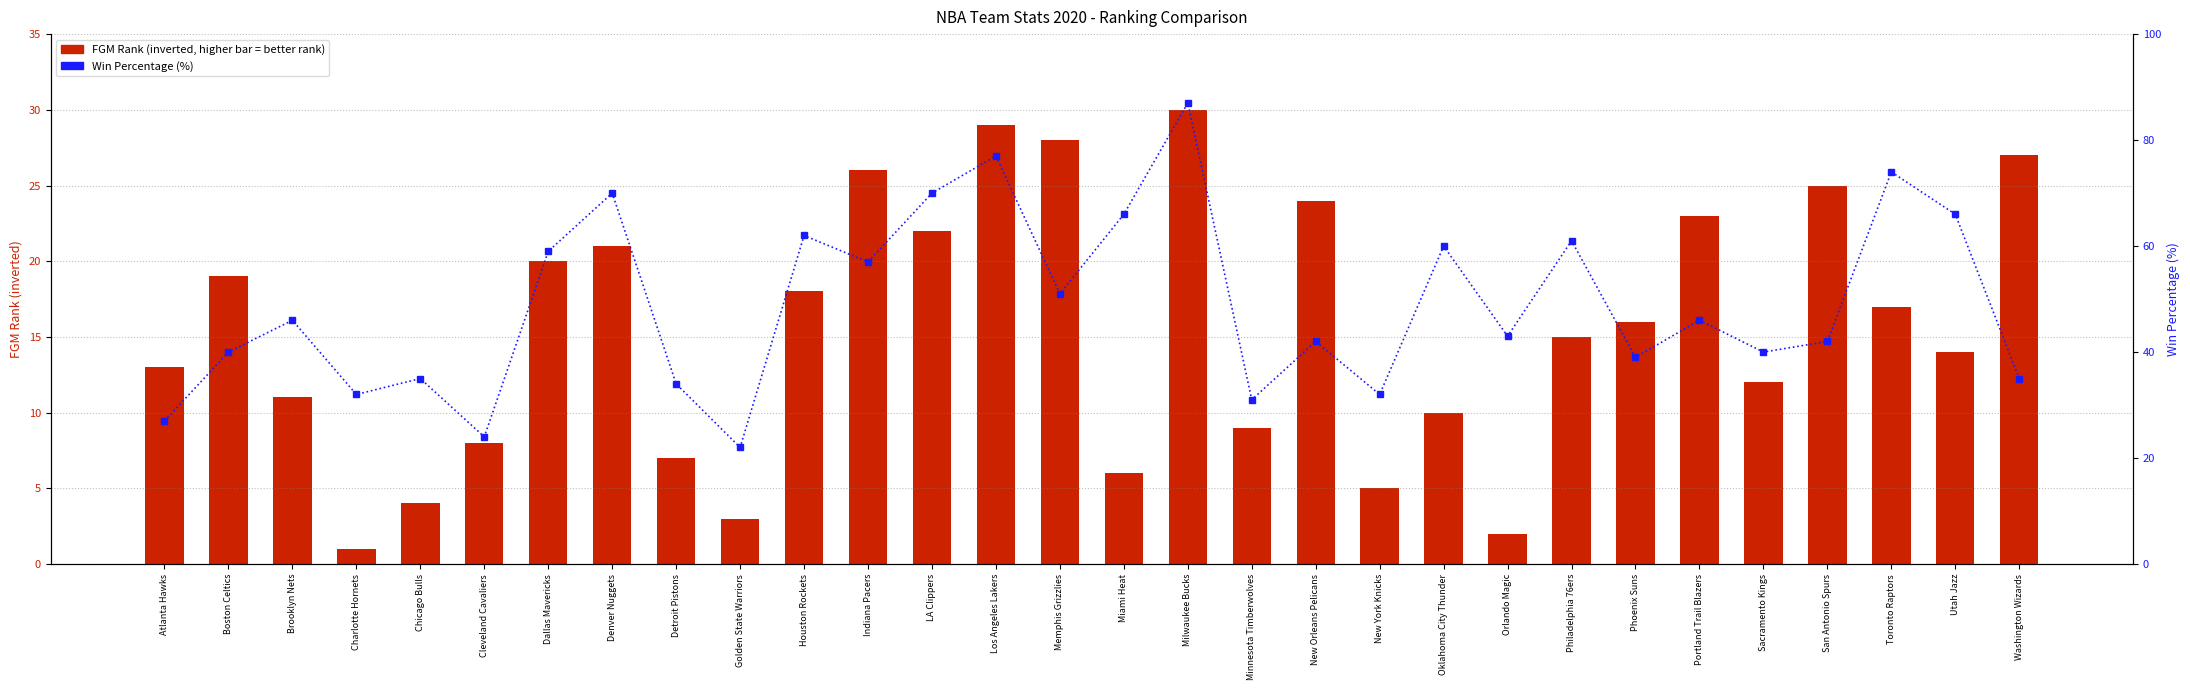

At how many categories does at least one series exceed 38?

21